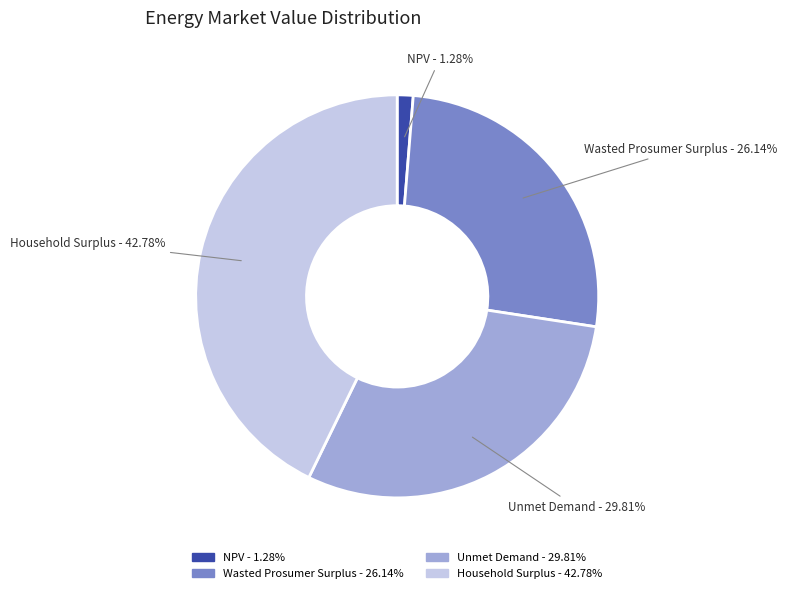

Which has a higher value, NPV or Unmet Demand?

Unmet Demand